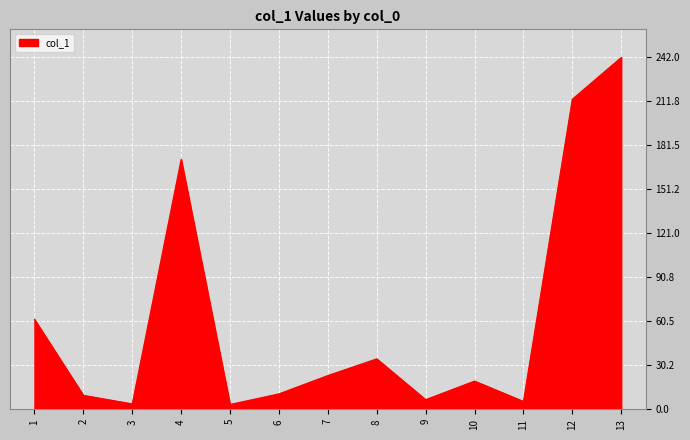

How many interior local valleys (lower than both neighbors) does the data have?

4